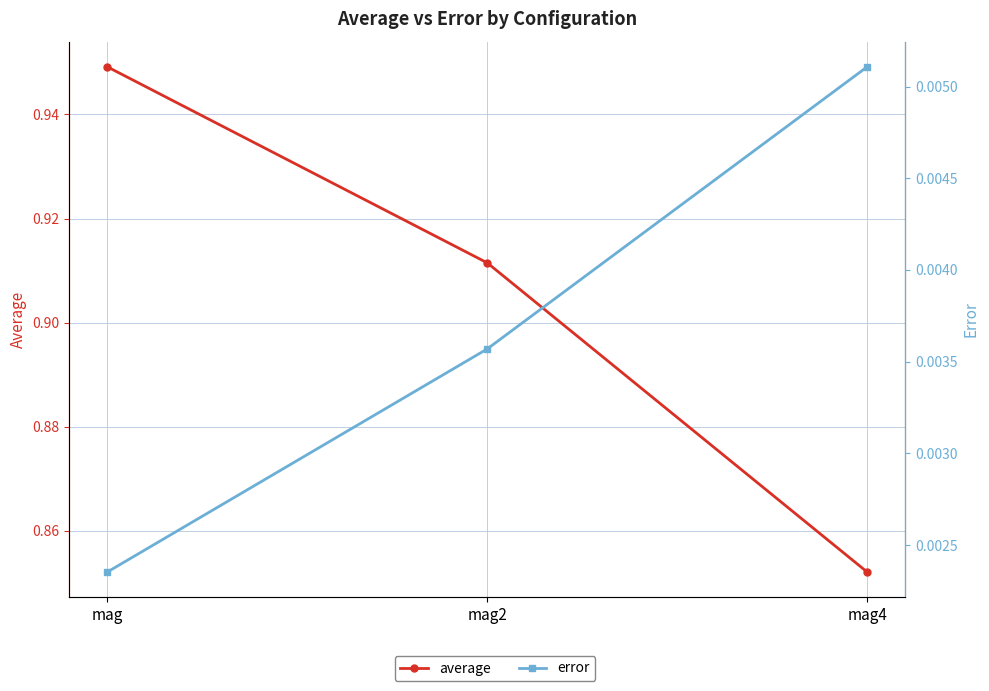

Which has a higher value, mag or mag4?

mag